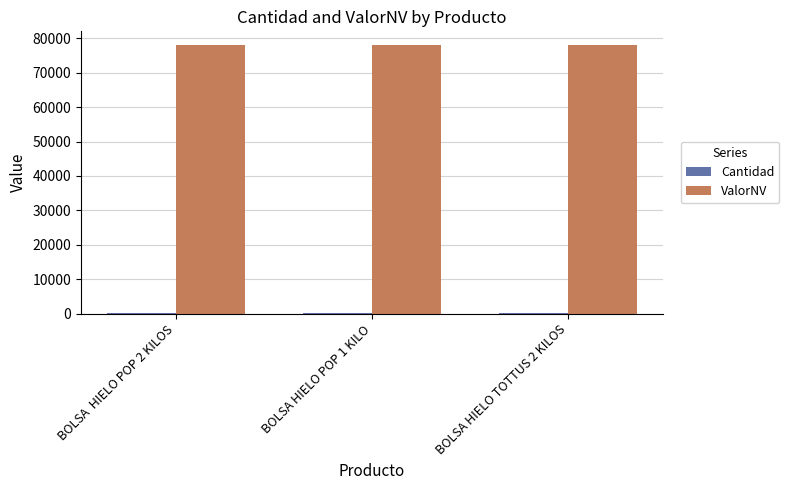

What is the maximum value shown in the chart?

78140